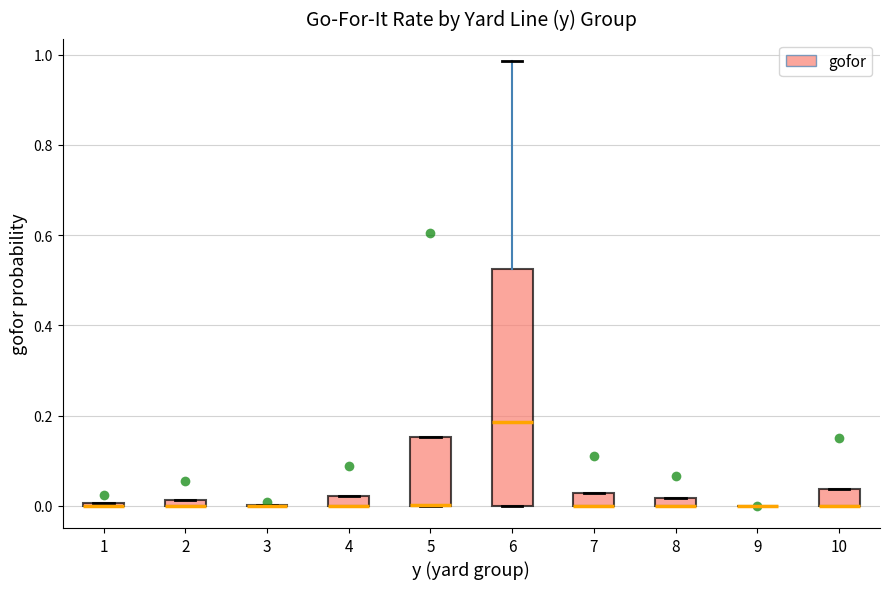

Where is the lower edge of the box at x = 4 on the y-axis? The values are not printed on the chart, so give them approximately, as read against the axis.

0.00